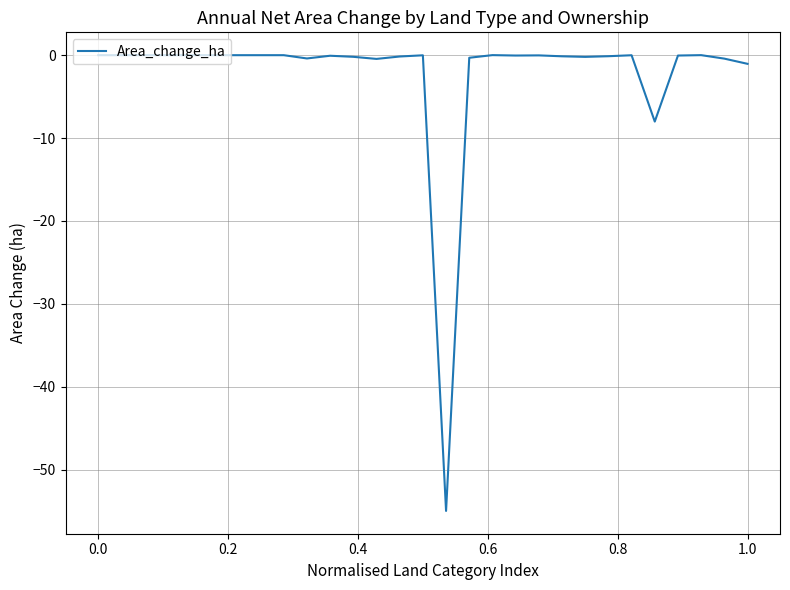

What is the difference between the maximum and minimum values?

55.0